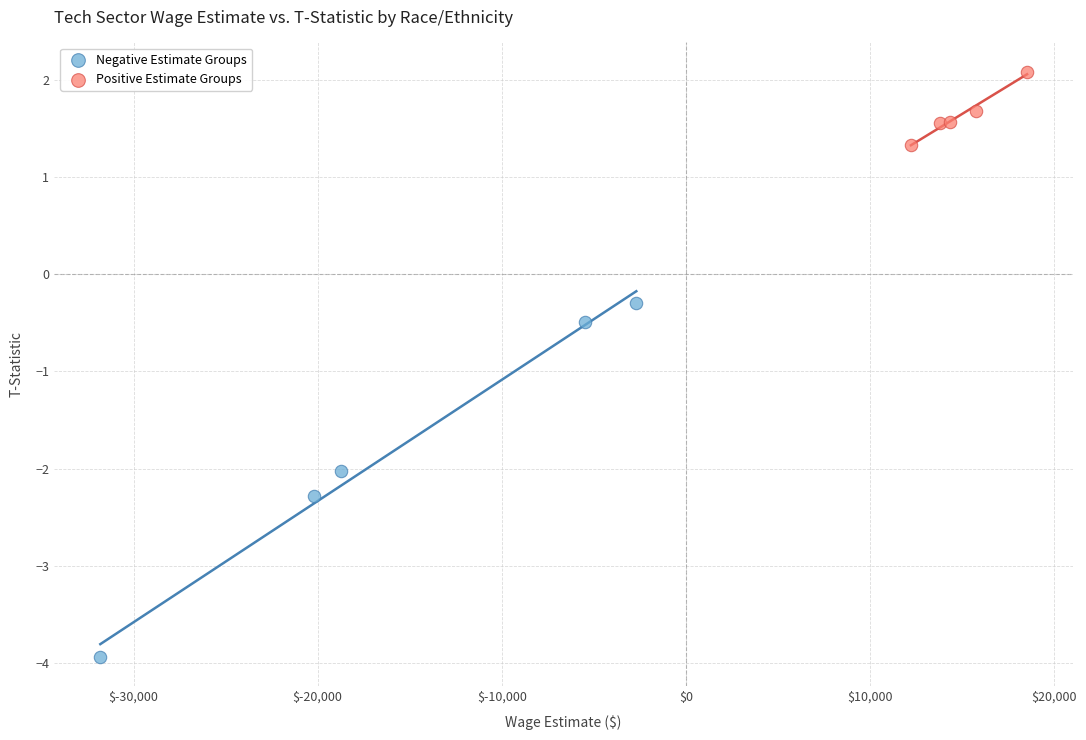

Which series contains the highest Y value?

Positive Estimate Groups